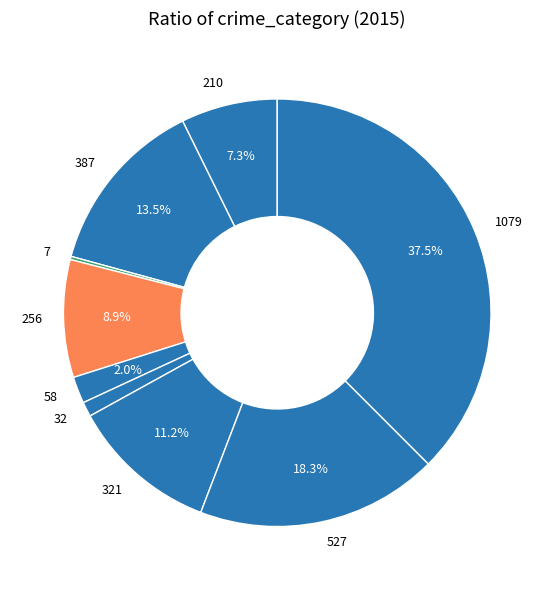

Is there a majority slice in this chart?

No